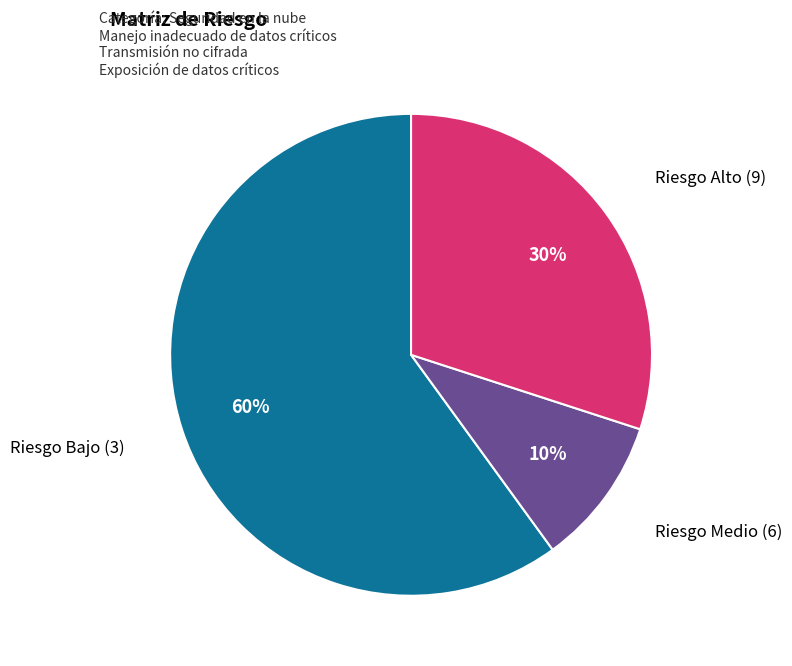

Is there a majority slice in this chart?

Yes